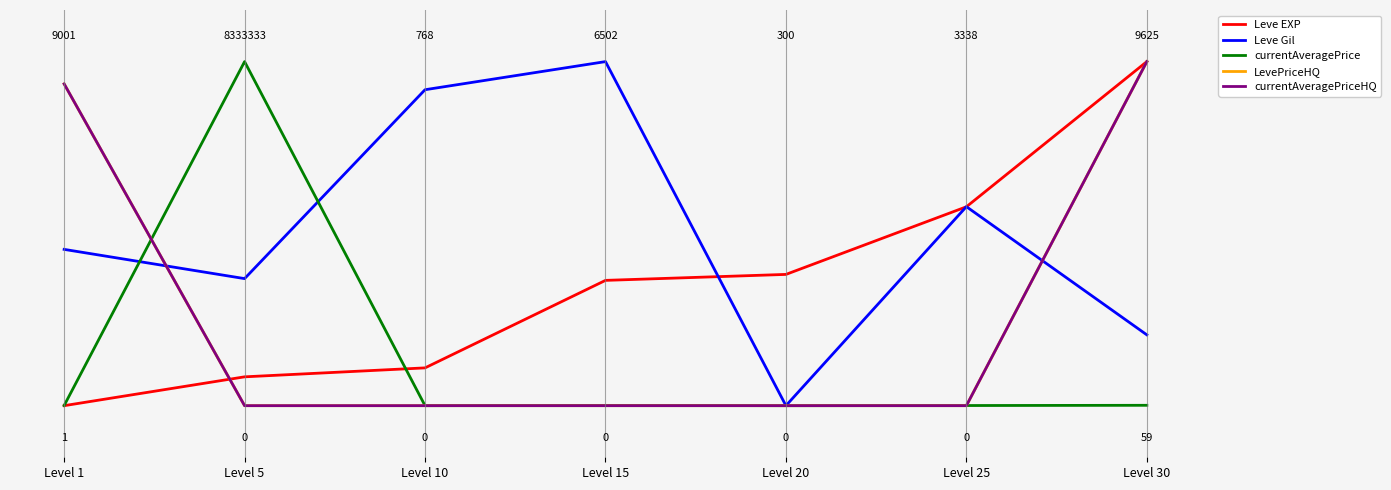

Which series has the largest total across all categories?

Leve Gil